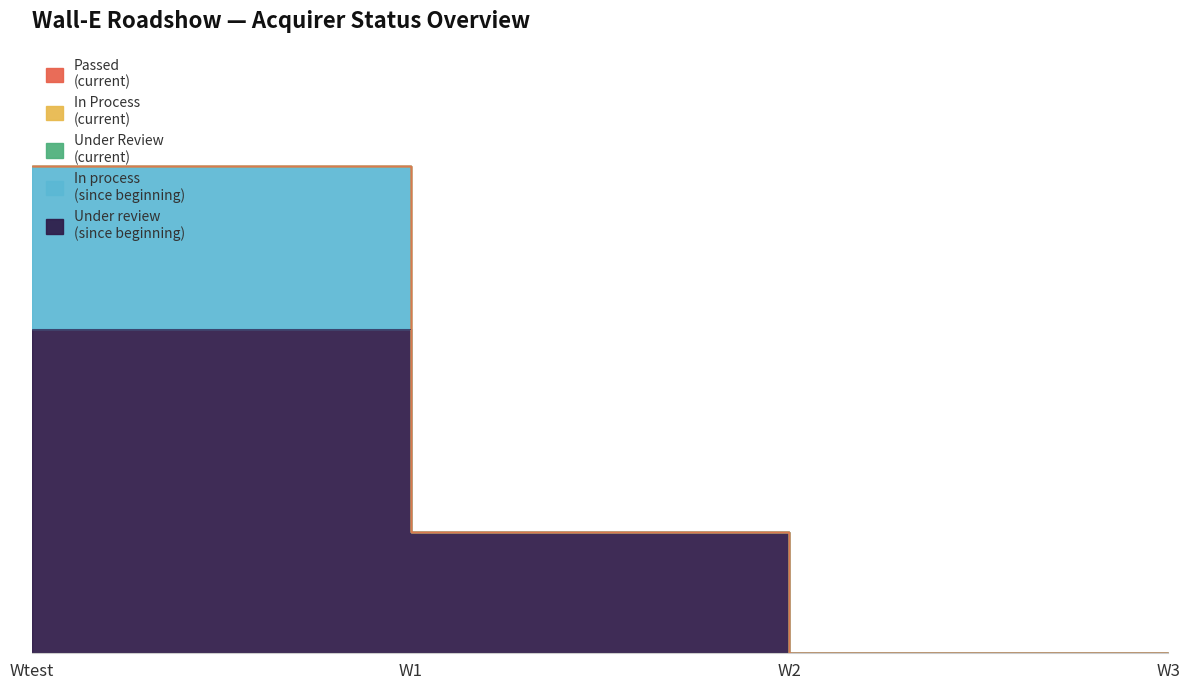

What is the total value across all series at Under review (since beginning)?

22